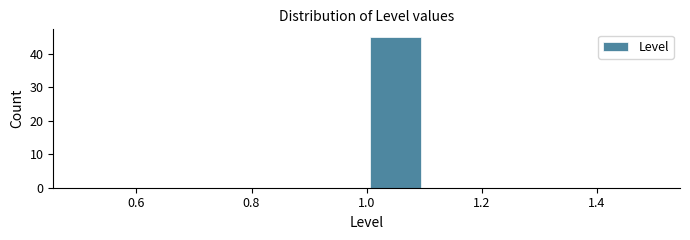

Reading left to right, transcribe this chart: for each bar, give the range it covers on the x-axis and its height. The values are not printed on the chart, so give them approximately, as read against the axis.

0.5 to 0.6: 0
0.6 to 0.7: 0
0.7 to 0.8: 0
0.8 to 0.9: 0
0.9 to 1.0: 0
1.0 to 1.1: 45
1.1 to 1.2: 0
1.2 to 1.3: 0
1.3 to 1.4: 0
1.4 to 1.5: 0